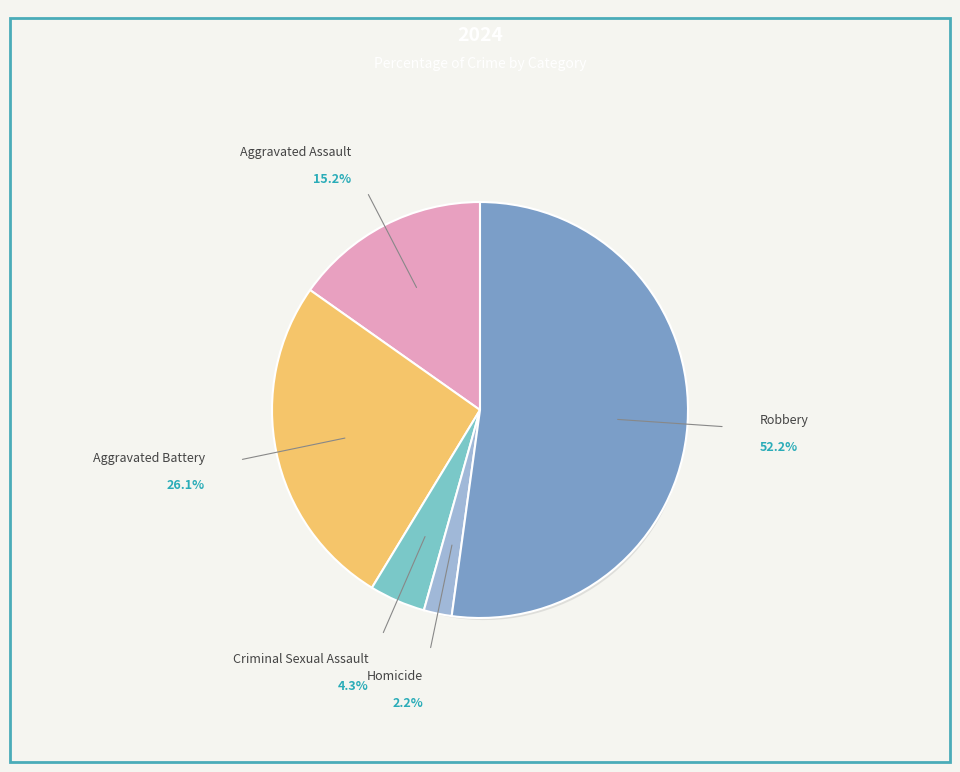

Rank the categories by value from highest to lowest.

Robbery, Aggravated Battery, Aggravated Assault, Criminal Sexual Assault, Homicide